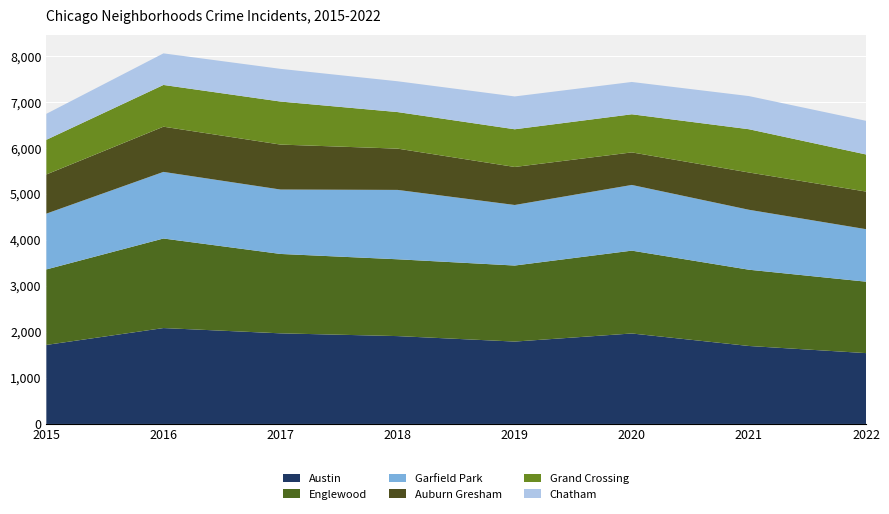

Reading left to right, transcribe all the data shown in this chart.

Austin: 2015=1719	2016=2086	2017=1971	2018=1911	2019=1792	2020=1968	2021=1696	2022=1541
Englewood: 2015=1642	2016=1948	2017=1727	2018=1671	2019=1654	2020=1802	2021=1659	2022=1554
Garfield Park: 2015=1214	2016=1449	2017=1401	2018=1509	2019=1317	2020=1429	2021=1304	2022=1142
Auburn Gresham: 2015=852	2016=983	2017=978	2018=898	2019=827	2020=708	2021=811	2022=818
Grand Crossing: 2015=754	2016=908	2017=936	2018=795	2019=820	2020=829	2021=941	2022=807
Chatham: 2015=565	2016=687	2017=711	2018=670	2019=714	2020=703	2021=721	2022=732